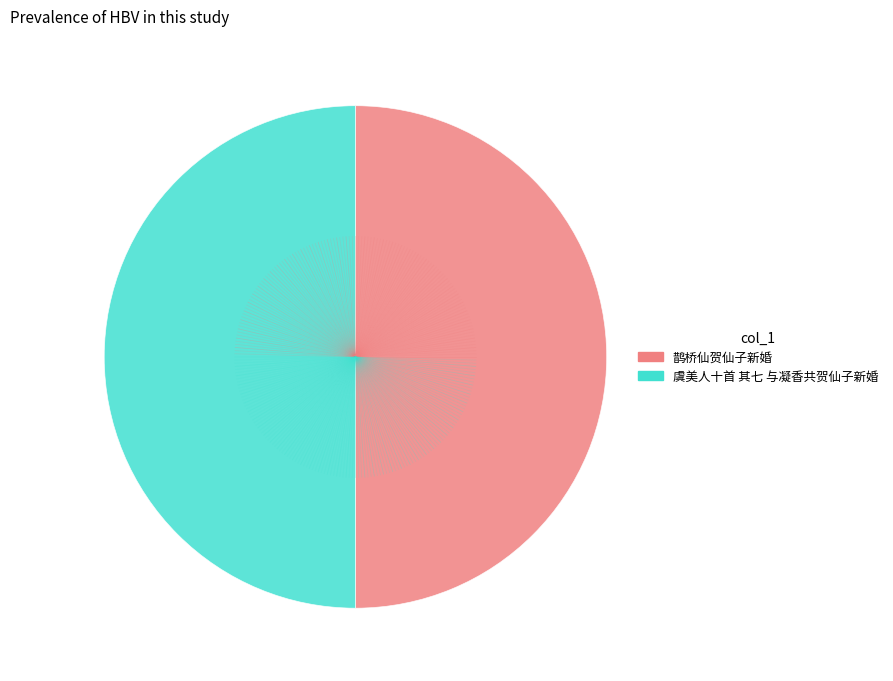

What is the ratio of the value at 鹊桥仙贺仙子新婚 to the value at 虞美人十首 其七 与凝香共贺仙子新婚?

1.0